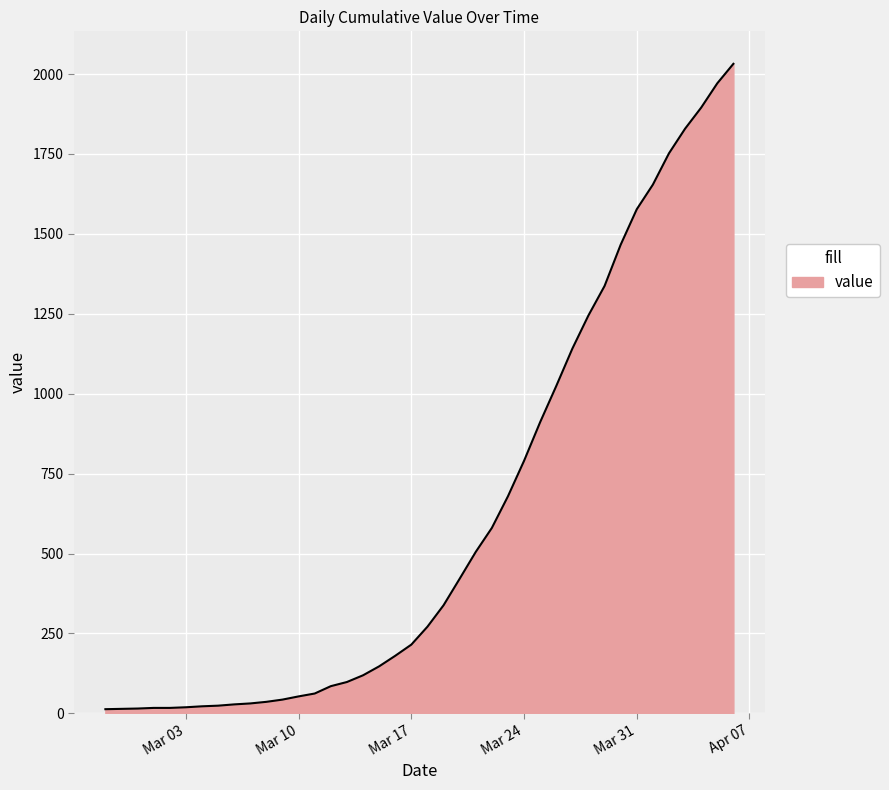

What is the greatest value displayed?

2032